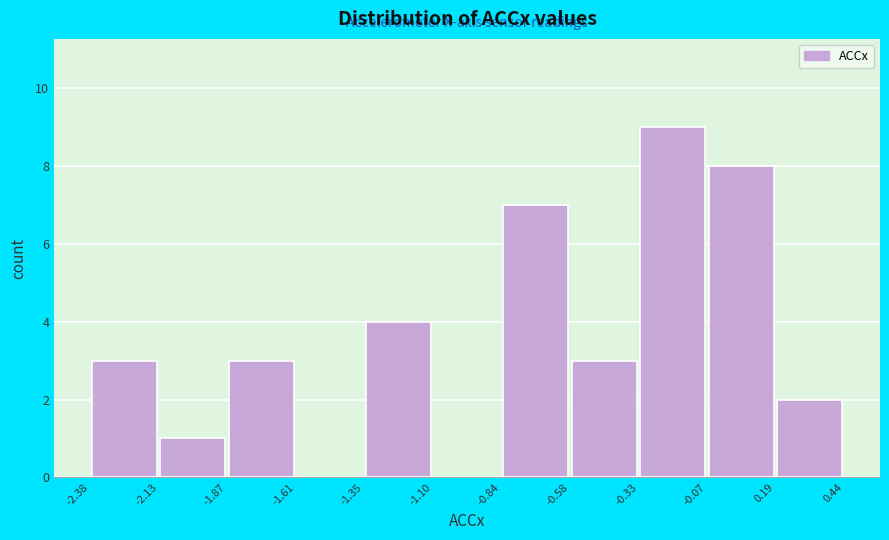

Reading left to right, transcribe this chart: for each bar, give the range it covers on the x-axis and its height. The values are not printed on the chart, so give them approximately, as read against the axis.

-2.38 to -2.13: 3
-2.13 to -1.87: 1
-1.87 to -1.61: 3
-1.61 to -1.35: 0
-1.35 to -1.10: 4
-1.10 to -0.84: 0
-0.84 to -0.58: 7
-0.58 to -0.33: 3
-0.33 to -0.07: 9
-0.07 to 0.19: 8
0.19 to 0.44: 2